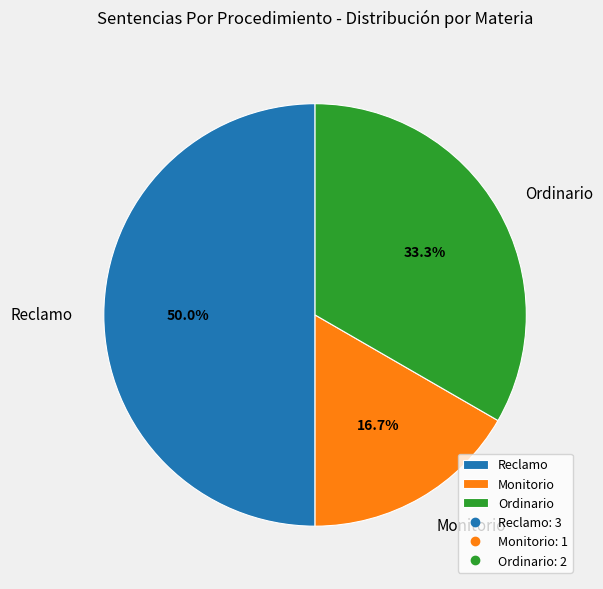

How many slices are in this pie chart?

3